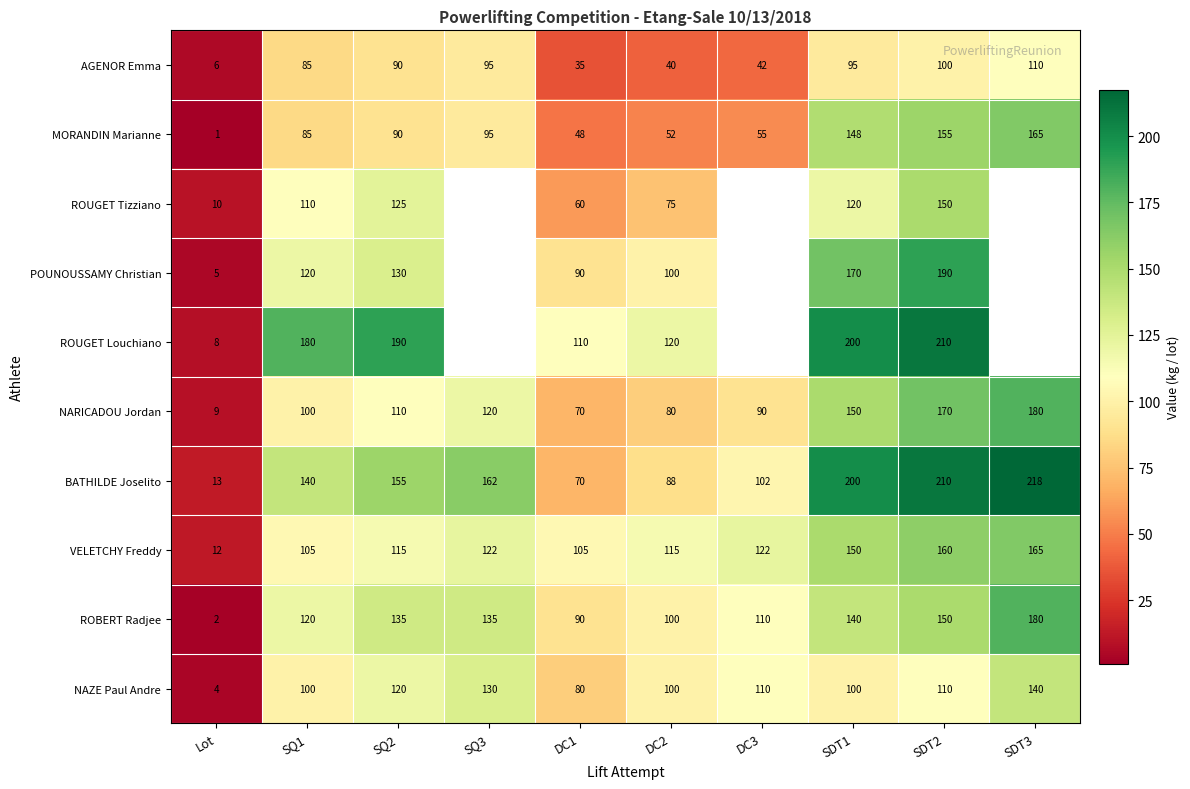

What is the difference between the second highest and second lowest values in the NARICADOU Jordan series?

100